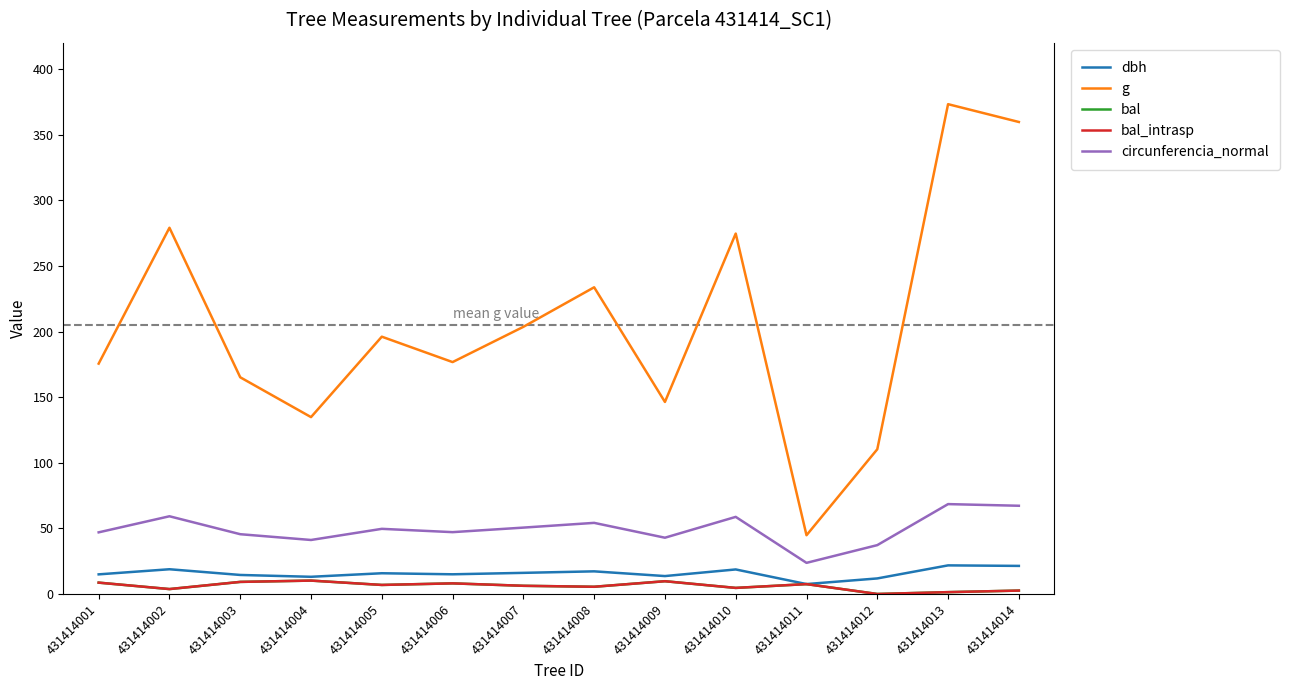

At which label does bal_intrasp first exceed 6?

431414001